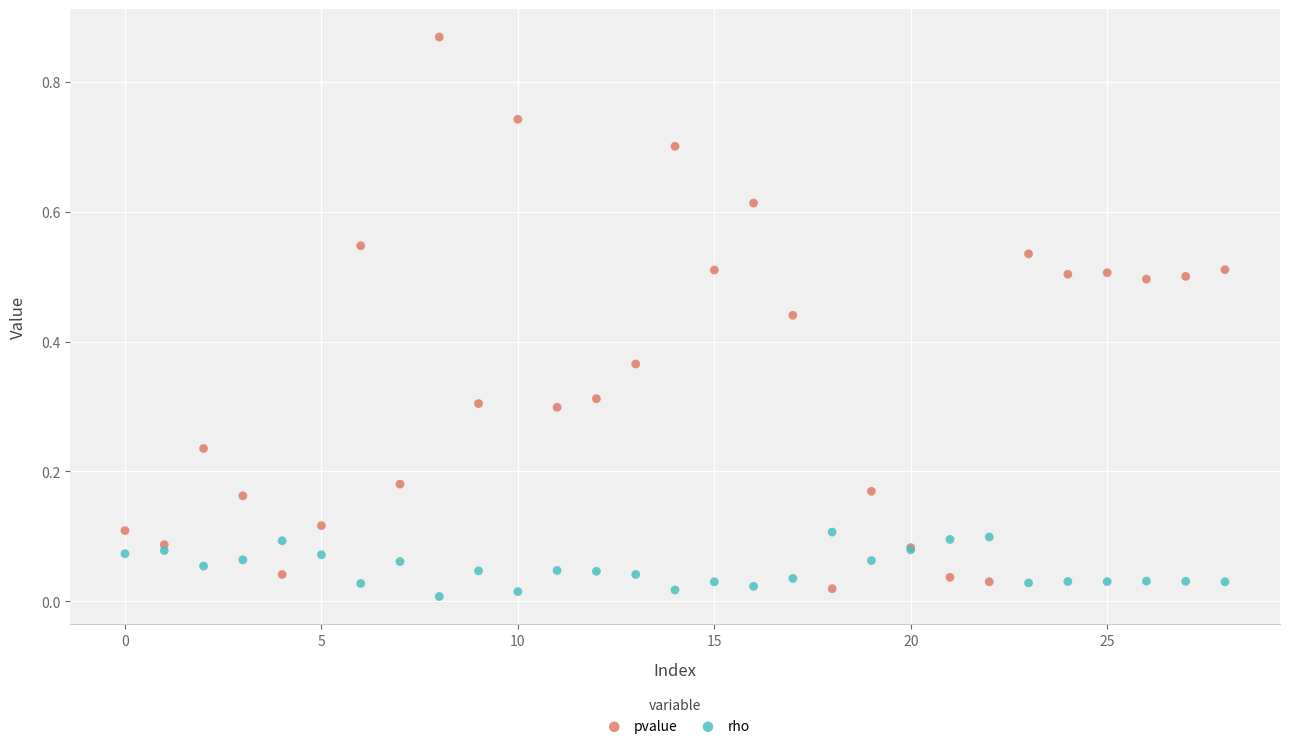

What are all the series names shown in the legend?

pvalue, rho